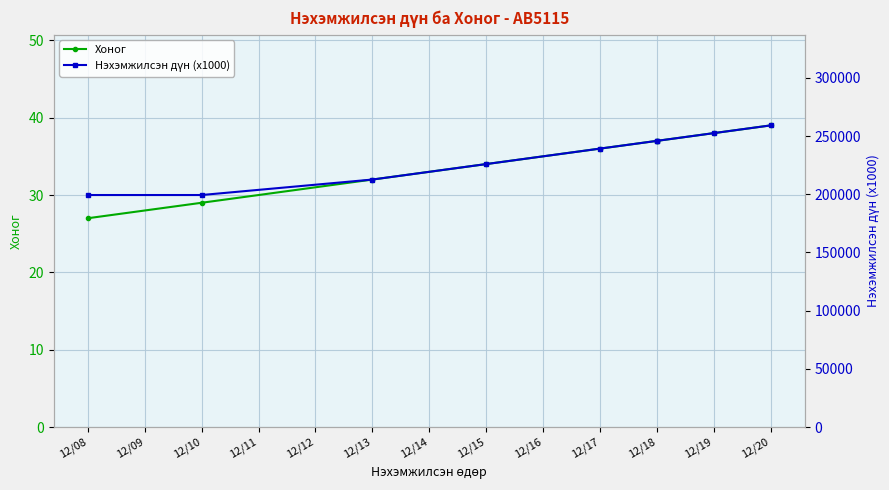

Does the chart display data point markers on the line(s)?

Yes